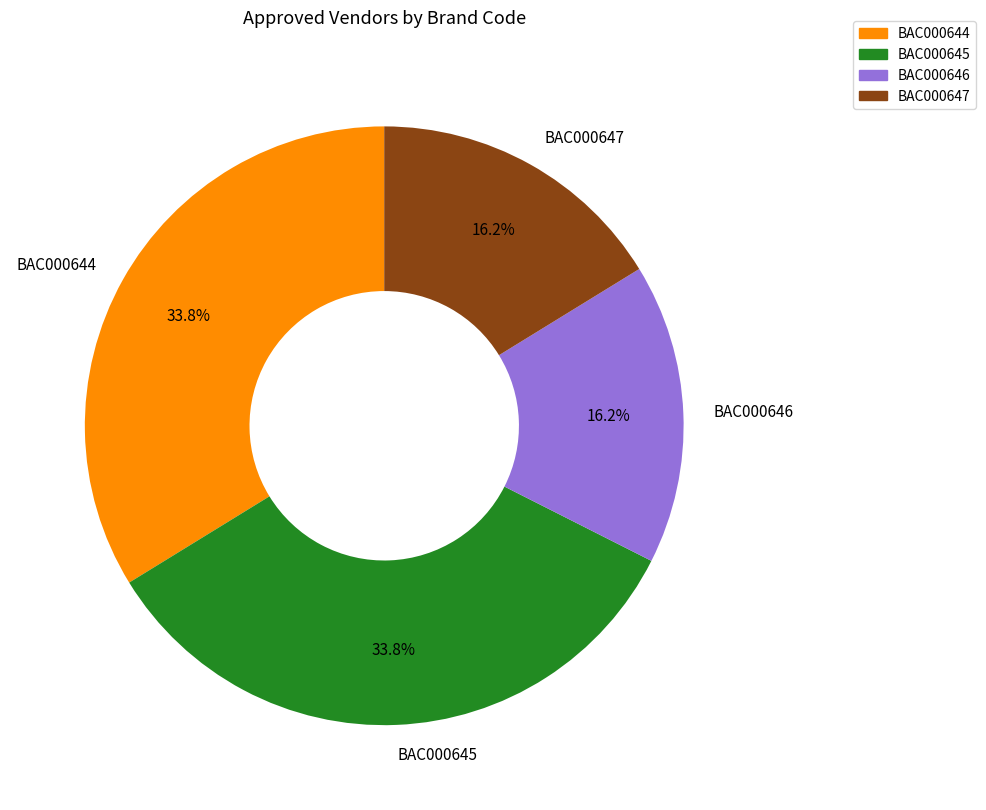

Does any single category account for the majority?

No